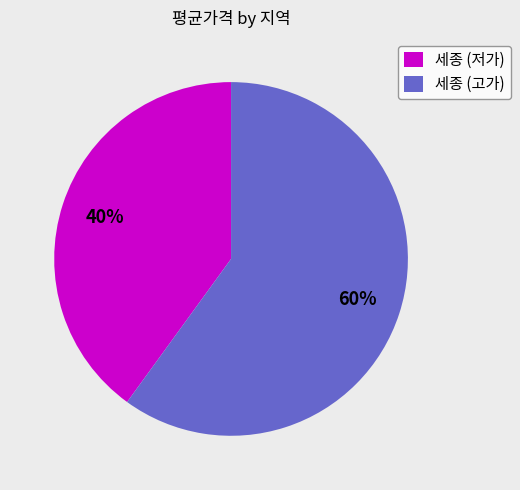

To the nearest percent, what portion does 세종 (저가) represent?

40%